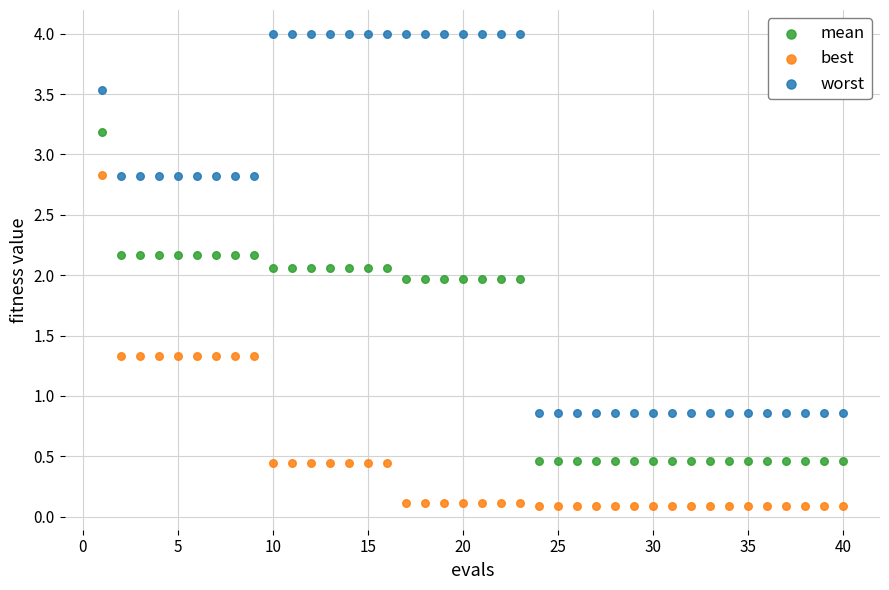

Across all data points, what is the range of Y values (max minus min)?

3.9